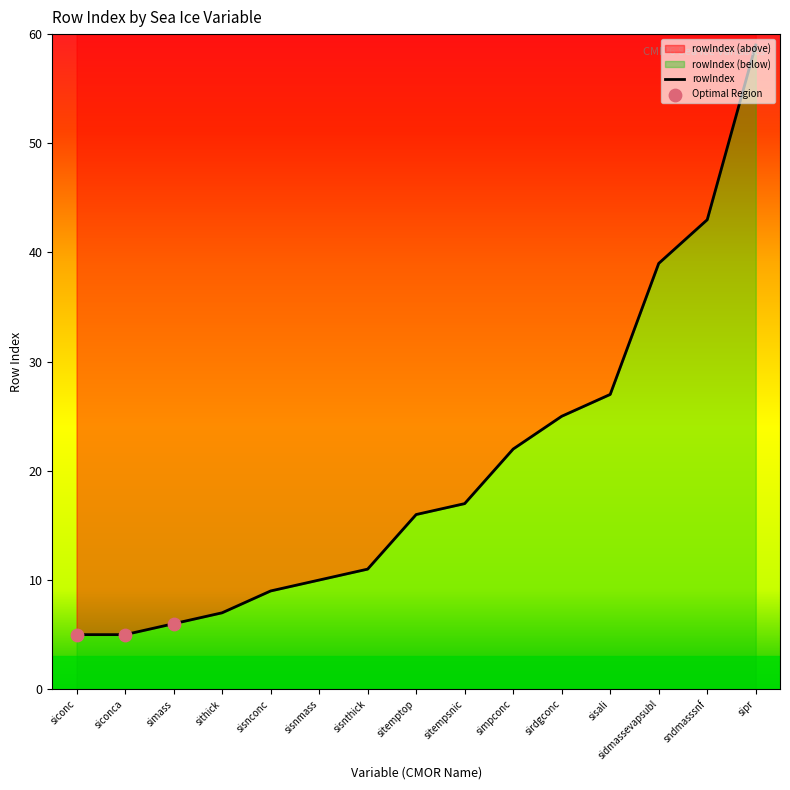

Between sisnmass and siconc, which is larger?

sisnmass